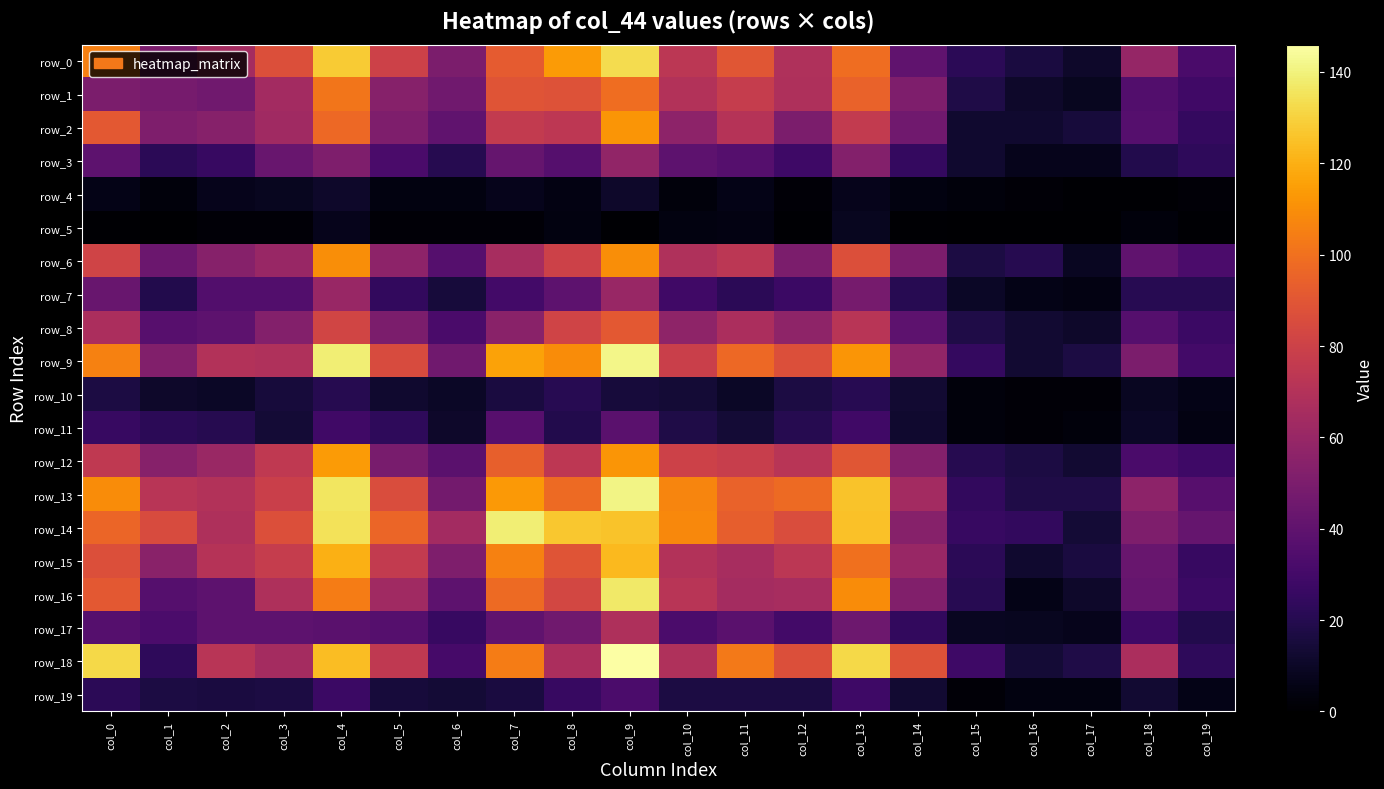

Reading left to right, transcribe all the data shown in this chart.

row_0: col_0=105	col_1=50	col_2=65	col_3=87	col_4=128	col_5=80	col_6=50	col_7=92	col_8=114	col_9=133	col_10=73	col_11=90	col_12=69	col_13=99	col_14=40	col_15=22	col_16=16	col_17=11	col_18=59	col_19=32
row_1: col_0=50	col_1=48	col_2=46	col_3=64	col_4=102	col_5=54	col_6=46	col_7=89	col_8=88	col_9=99	col_10=70	col_11=77	col_12=68	col_13=95	col_14=51	col_15=18	col_16=11	col_17=8	col_18=35	col_19=29
row_2: col_0=91	col_1=51	col_2=54	col_3=63	col_4=97	col_5=51	col_6=40	col_7=76	col_8=74	col_9=112	col_10=56	col_11=71	col_12=50	col_13=76	col_14=46	col_15=12	col_16=12	col_17=15	col_18=36	col_19=25
row_3: col_0=39	col_1=22	col_2=26	col_3=43	col_4=51	col_5=32	col_6=20	col_7=42	col_8=36	col_9=58	col_10=39	col_11=36	col_12=28	col_13=53	col_14=25	col_15=12	col_16=7	col_17=7	col_18=19	col_19=23
row_4: col_0=6	col_1=3	col_2=7	col_3=8	col_4=11	col_5=4	col_6=4	col_7=7	col_8=5	col_9=11	col_10=3	col_11=6	col_12=2	col_13=7	col_14=4	col_15=3	col_16=2	col_17=1	col_18=1	col_19=2
row_5: col_0=1	col_1=0	col_2=2	col_3=2	col_4=7	col_5=2	col_6=2	col_7=2	col_8=4	col_9=1	col_10=4	col_11=5	col_12=1	col_13=8	col_14=1	col_15=0	col_16=0	col_17=0	col_18=3	col_19=1
row_6: col_0=81	col_1=44	col_2=54	col_3=60	col_4=110	col_5=56	col_6=36	col_7=66	col_8=80	col_9=110	col_10=69	col_11=73	col_12=50	col_13=87	col_14=50	col_15=17	col_16=20	col_17=9	col_18=40	col_19=33
row_7: col_0=43	col_1=19	col_2=35	col_3=35	col_4=60	col_5=24	col_6=15	col_7=30	col_8=39	col_9=60	col_10=29	col_11=22	col_12=27	col_13=48	col_14=21	col_15=10	col_16=6	col_17=5	col_18=21	col_19=21
row_8: col_0=67	col_1=37	col_2=39	col_3=53	col_4=82	col_5=50	col_6=32	col_7=55	col_8=81	col_9=91	col_10=57	col_11=67	col_12=57	col_13=72	col_14=39	col_15=18	col_16=13	col_17=11	col_18=36	col_19=27
row_9: col_0=106	col_1=52	col_2=70	col_3=69	col_4=139	col_5=85	col_6=46	col_7=116	col_8=109	col_9=142	col_10=79	col_11=97	col_12=87	col_13=112	col_14=58	col_15=25	col_16=13	col_17=17	col_18=50	col_19=30
row_10: col_0=17	col_1=11	col_2=10	col_3=15	col_4=20	col_5=12	col_6=10	col_7=16	col_8=21	col_9=15	col_10=14	col_11=10	col_12=17	col_13=21	col_14=13	col_15=3	col_16=2	col_17=2	col_18=9	col_19=6
row_11: col_0=26	col_1=22	col_2=20	col_3=14	col_4=29	col_5=23	col_6=11	col_7=37	col_8=19	col_9=38	col_10=18	col_11=14	col_12=20	col_13=29	col_14=12	col_15=3	col_16=2	col_17=3	col_18=10	col_19=5
row_12: col_0=75	col_1=54	col_2=61	col_3=75	col_4=114	col_5=49	col_6=38	col_7=94	col_8=74	col_9=112	col_10=80	col_11=78	col_12=72	col_13=90	col_14=53	col_15=20	col_16=17	col_17=13	col_18=32	col_19=28
row_13: col_0=109	col_1=72	col_2=70	col_3=79	col_4=136	col_5=86	col_6=47	col_7=113	col_8=98	col_9=141	col_10=107	col_11=95	col_12=98	col_13=126	col_14=64	col_15=24	col_16=18	col_17=18	col_18=56	col_19=37
row_14: col_0=96	col_1=85	col_2=68	col_3=87	col_4=135	col_5=96	col_6=64	col_7=139	col_8=127	col_9=126	col_10=108	col_11=93	col_12=86	col_13=125	col_14=54	col_15=26	col_16=24	col_17=14	col_18=51	col_19=42
row_15: col_0=87	col_1=55	col_2=71	col_3=77	col_4=120	col_5=76	col_6=51	col_7=106	col_8=89	col_9=123	col_10=70	col_11=66	col_12=73	col_13=100	col_14=60	col_15=22	col_16=12	col_17=16	col_18=43	col_19=26
row_16: col_0=91	col_1=36	col_2=39	col_3=68	col_4=104	col_5=63	col_6=39	col_7=98	col_8=83	col_9=137	col_10=72	col_11=65	col_12=66	col_13=109	col_14=52	col_15=21	col_16=6	col_17=11	col_18=42	col_19=27
row_17: col_0=36	col_1=33	col_2=39	col_3=39	col_4=38	col_5=36	col_6=26	col_7=40	col_8=46	col_9=68	col_10=33	col_11=38	col_12=30	col_13=45	col_14=24	col_15=9	col_16=8	col_17=7	col_18=28	col_19=19
row_18: col_0=132	col_1=23	col_2=72	col_3=65	col_4=124	col_5=75	col_6=31	col_7=104	col_8=67	col_9=146	col_10=69	col_11=103	col_12=87	col_13=132	col_14=88	col_15=28	col_16=14	col_17=18	col_18=67	col_19=23
row_19: col_0=22	col_1=17	col_2=16	col_3=17	col_4=27	col_5=15	col_6=14	col_7=16	col_8=26	col_9=33	col_10=17	col_11=17	col_12=17	col_13=28	col_14=13	col_15=2	col_16=4	col_17=4	col_18=13	col_19=6